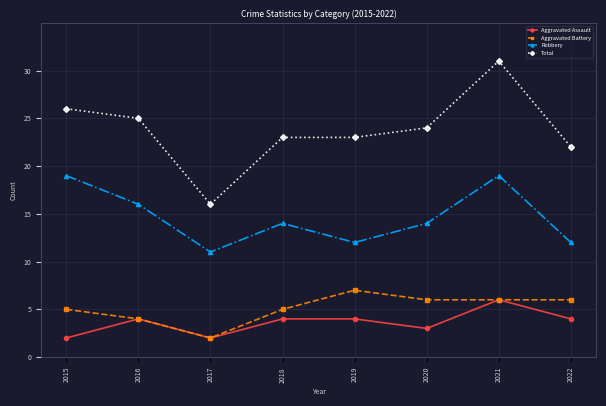

Which series changed the most between 2017 and 2018?

Total